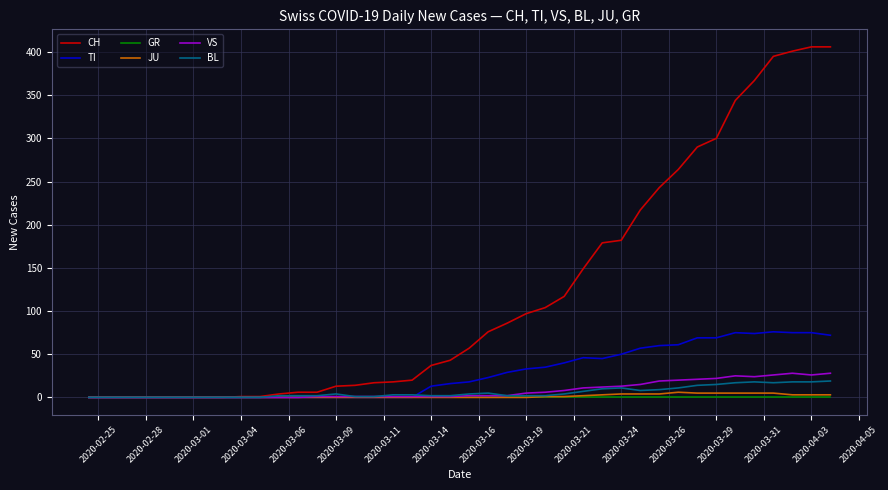

Which series has the largest total across all categories?

CH